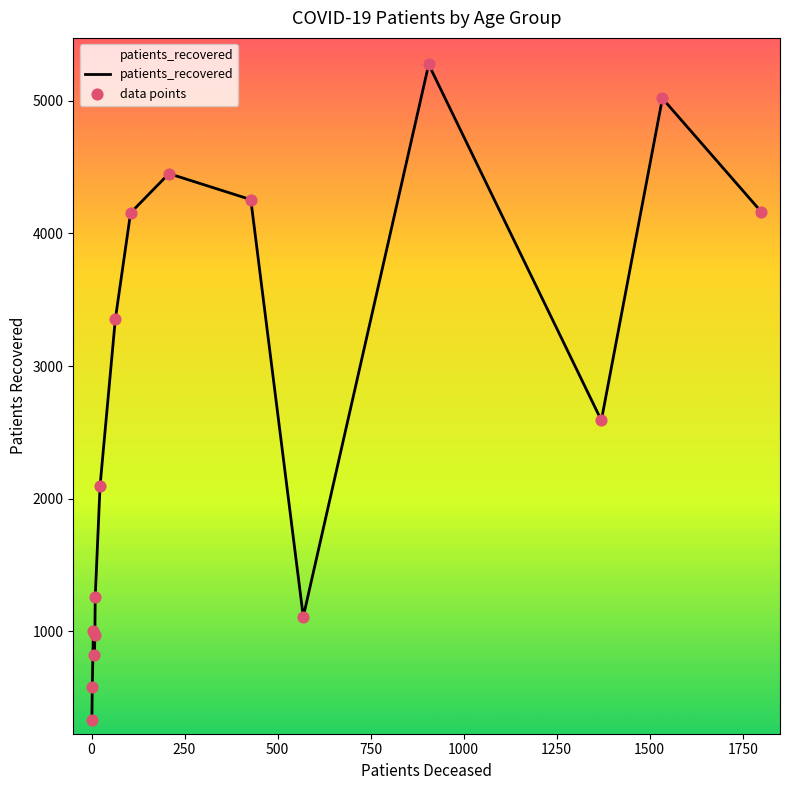

What is the minimum value shown in the chart?

329